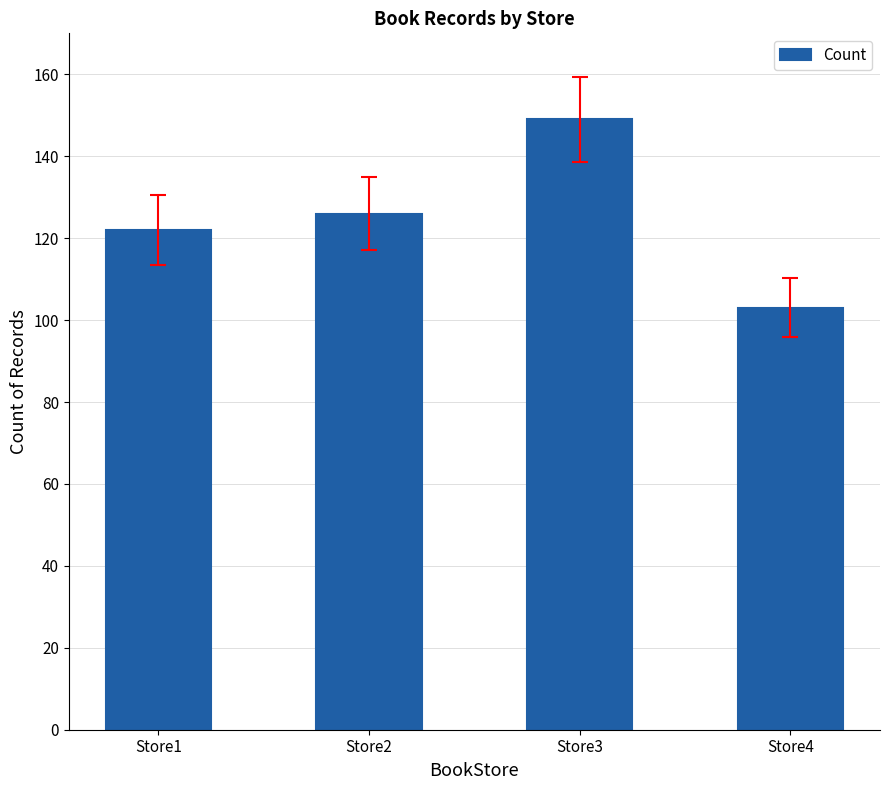

Count the number of data series in this chart.

1